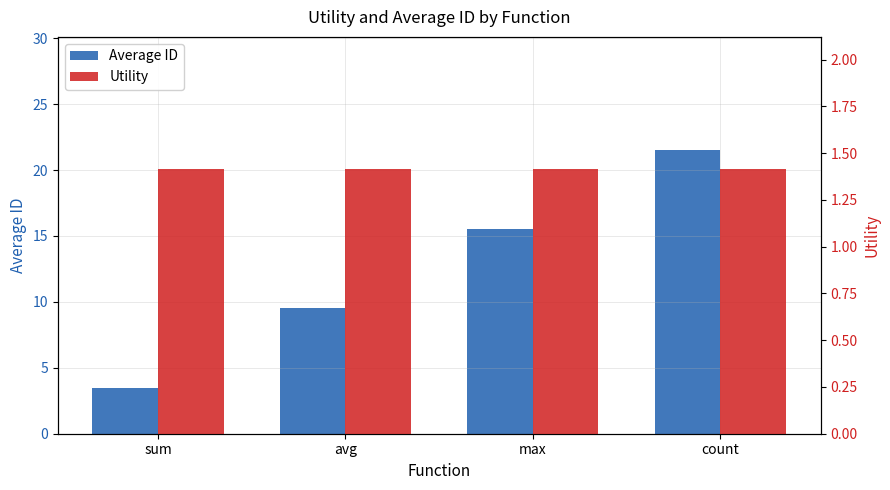

Reading left to right, transcribe all the data shown in this chart.

Average ID: 3.5	9.5	15.5	21.5
Utility: 1.4	1.4	1.4	1.4